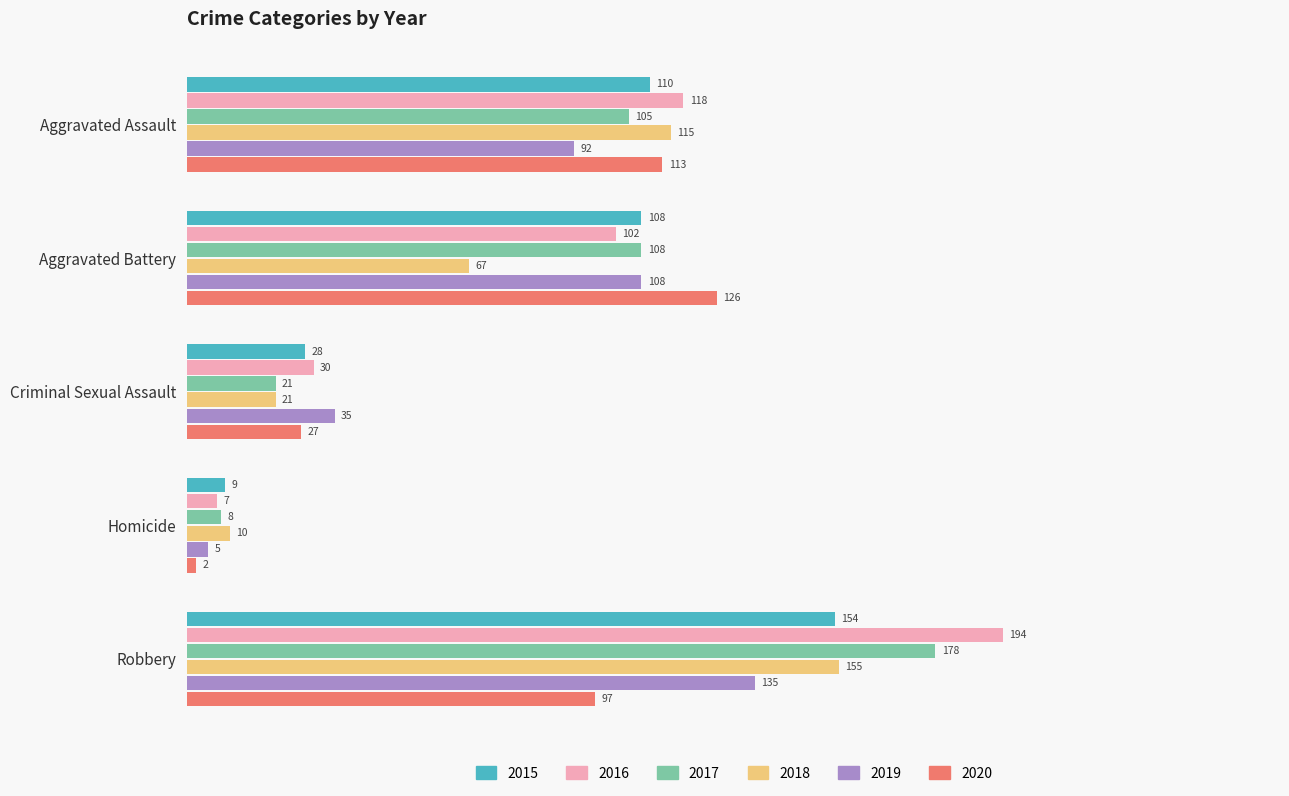

Is the value of 2018 at Aggravated Assault greater than the value of 2015 at Aggravated Assault?

Yes